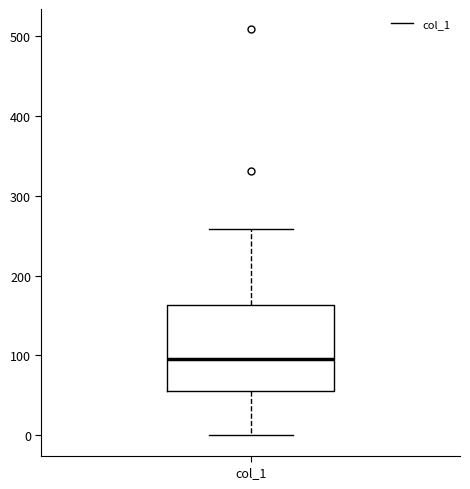

Transcribe this box plot: give where the median line is, the range the box spans, and where the two whiskers end, as read against the y-axis. The values are not printed on the chart, so give them approximately, as read against the axis.

median 100, box 60 to 160, whiskers 0 to 260